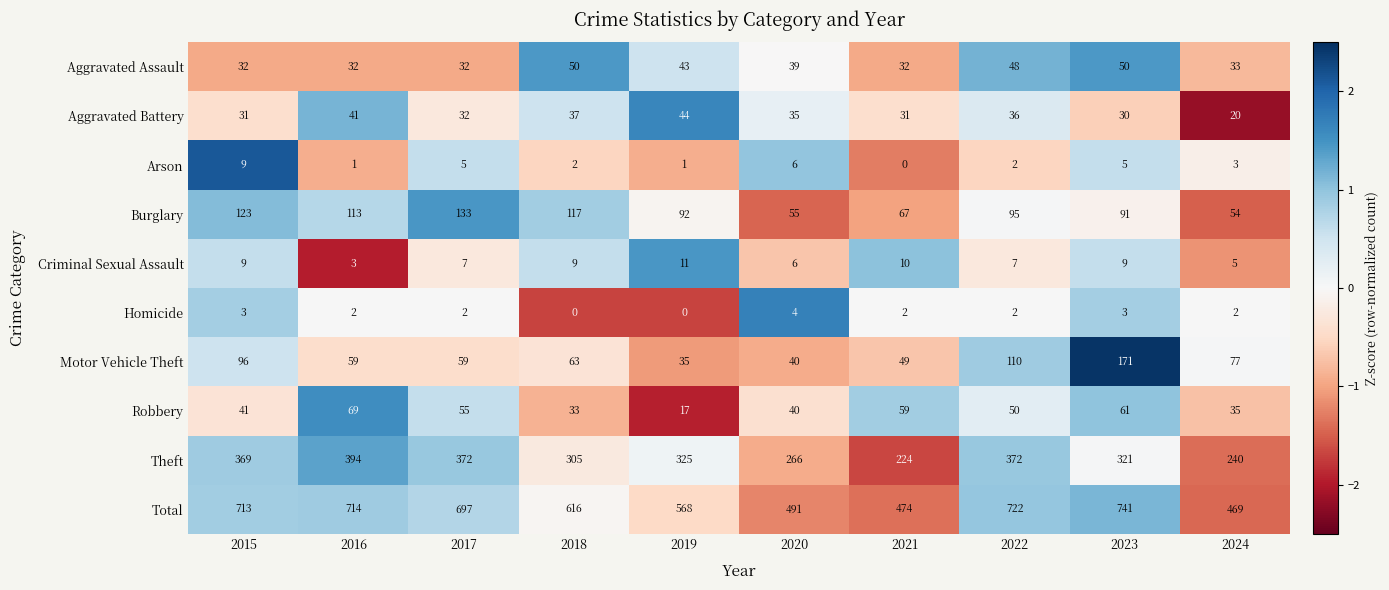

How many values in the Arson series are below 3?

5